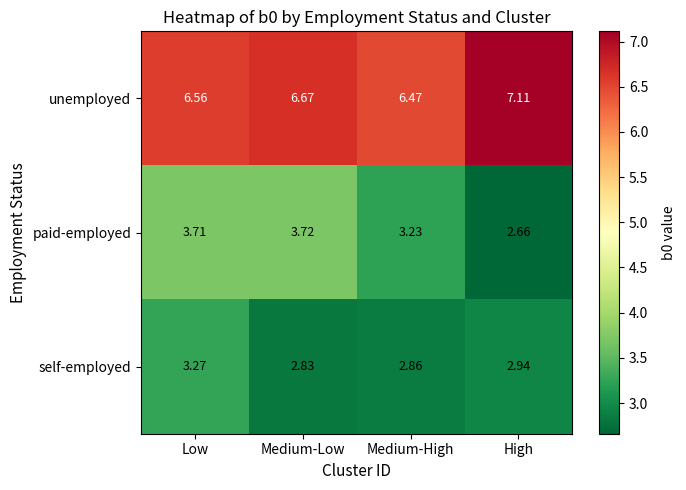

Rank the series at Medium-Low from highest to lowest value.

unemployed, paid-employed, self-employed